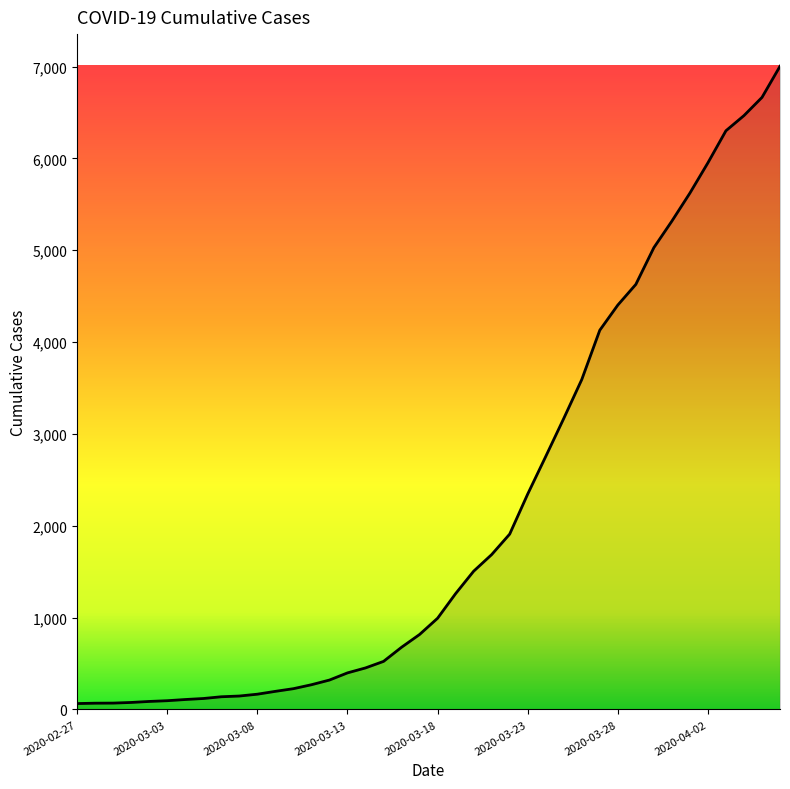

What is the greatest value displayed?

7003